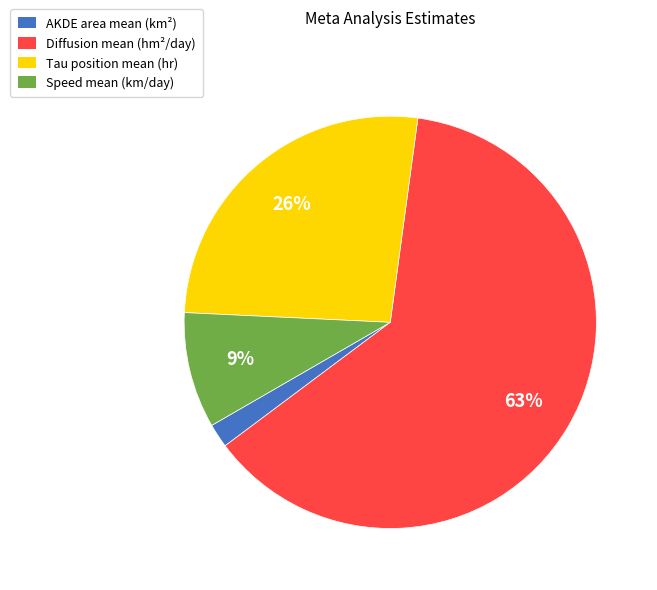

Between AKDE area mean (km²) and Tau position mean (hr), which is larger?

Tau position mean (hr)